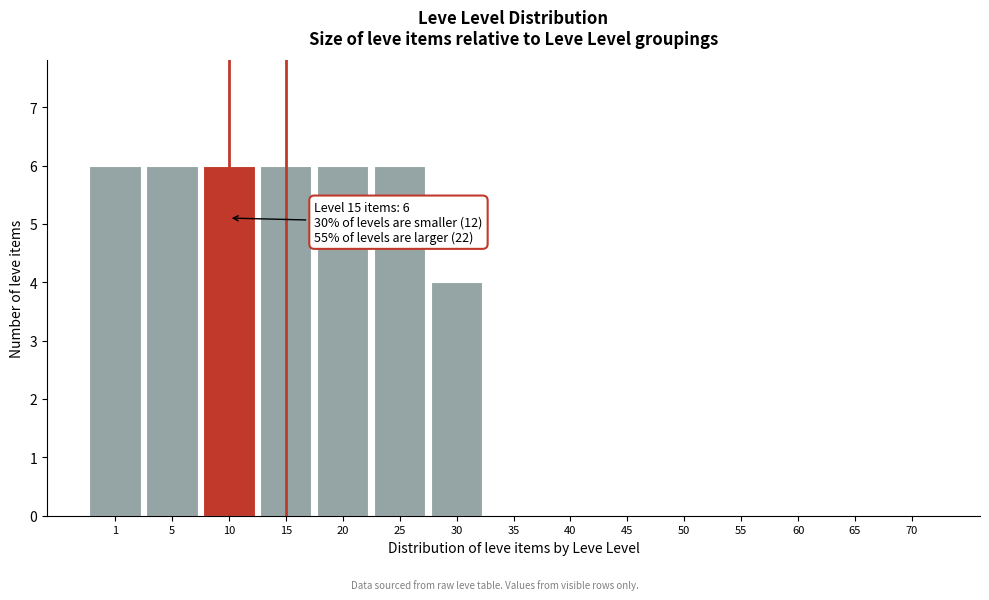

Reading left to right, list all the values displayed in this chart.

1=6	5=6	10=6	15=6	20=6	25=6	30=4	35=0	40=0	45=0	50=0	55=0	60=0	65=0	70=0